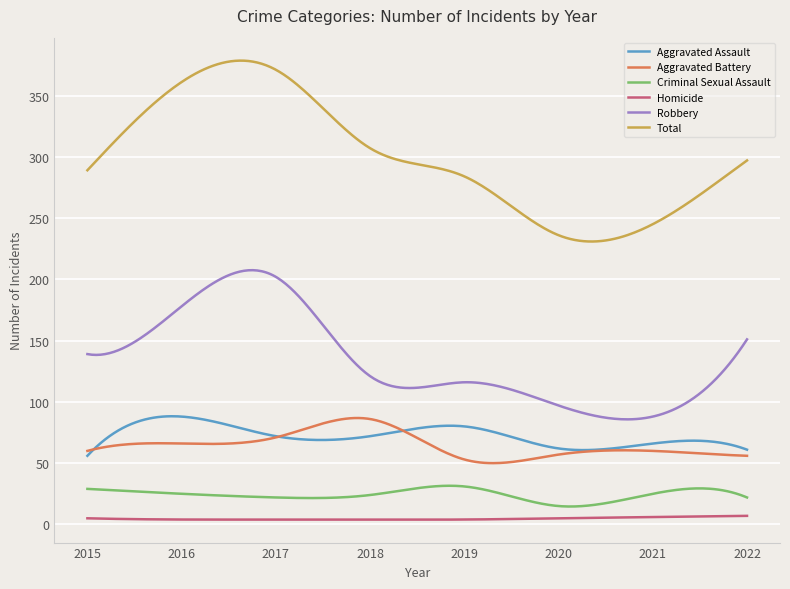

True or false: Robbery and Criminal Sexual Assault intersect in this chart.

False